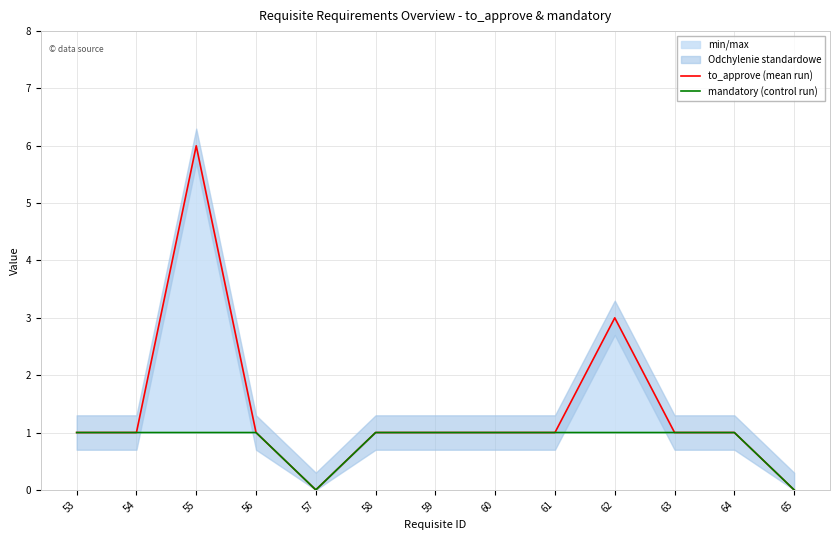

Which series has the largest total across all categories?

to_approve (mean run)